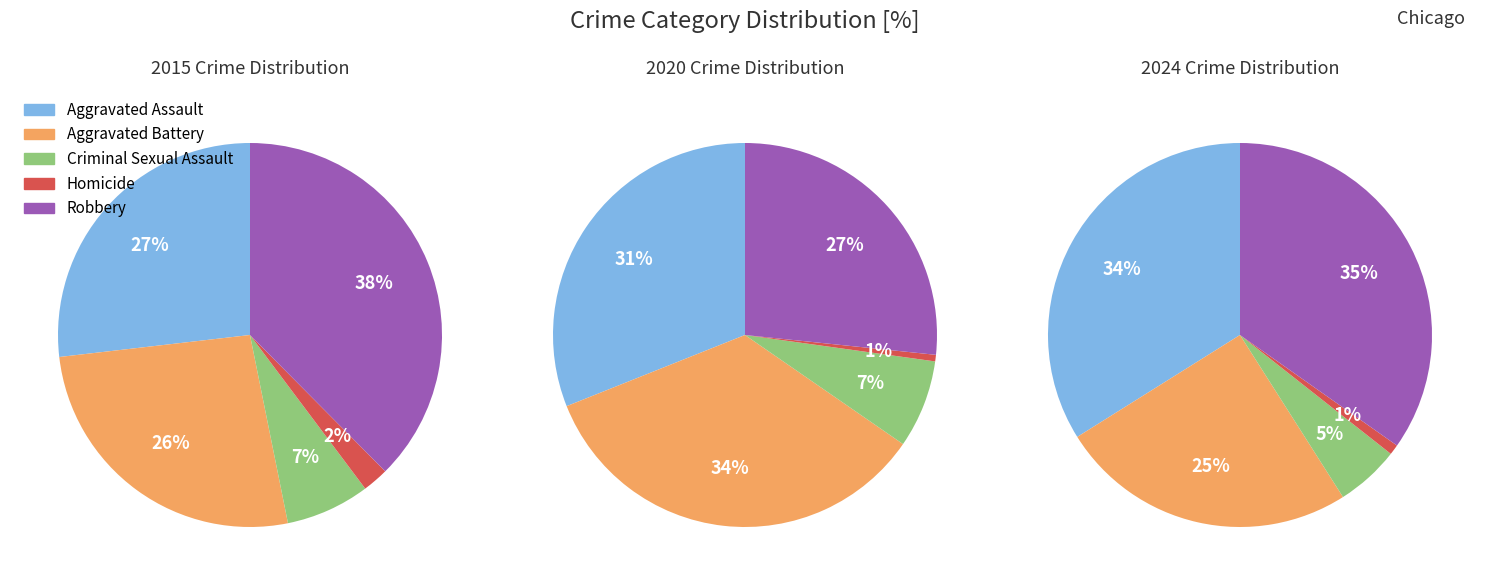

Is 5 the majority of the pie?

No